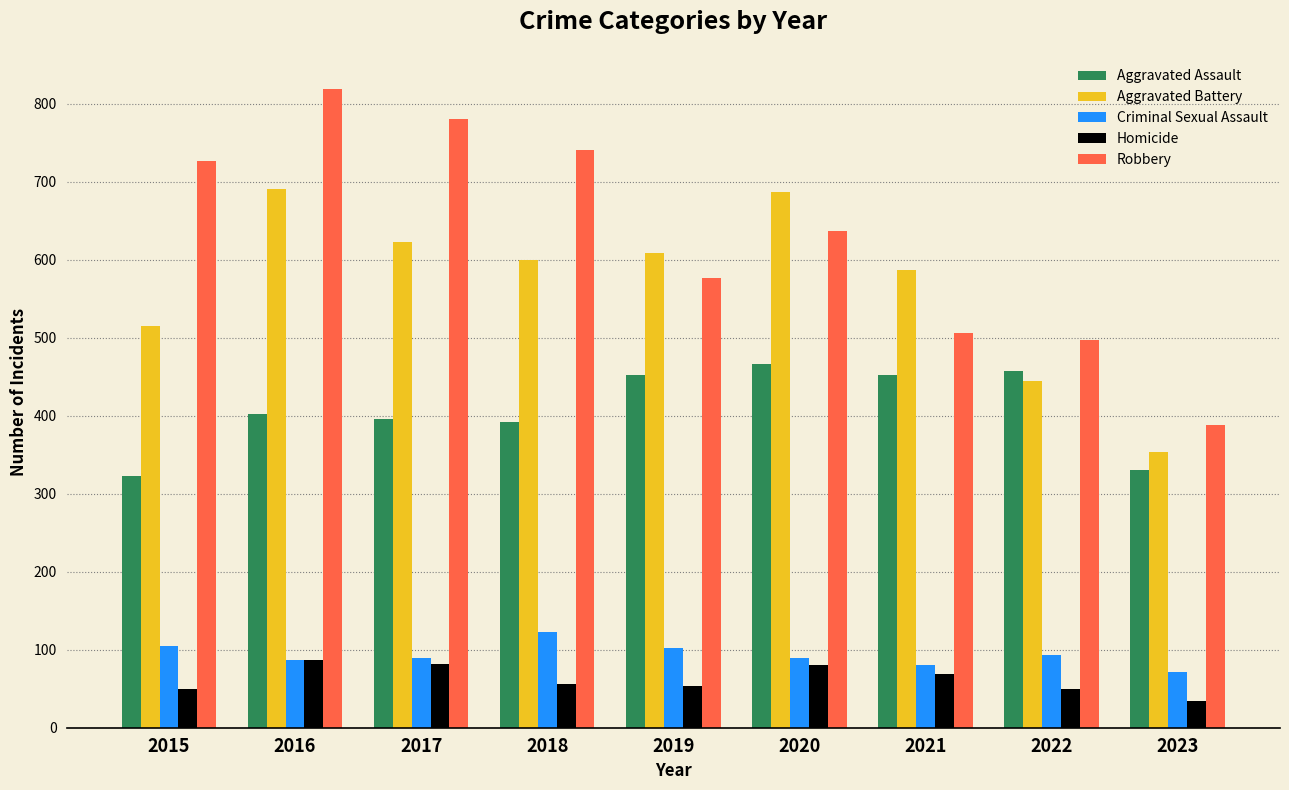

The value of Homicide at 2018 is 56. True or false?

True